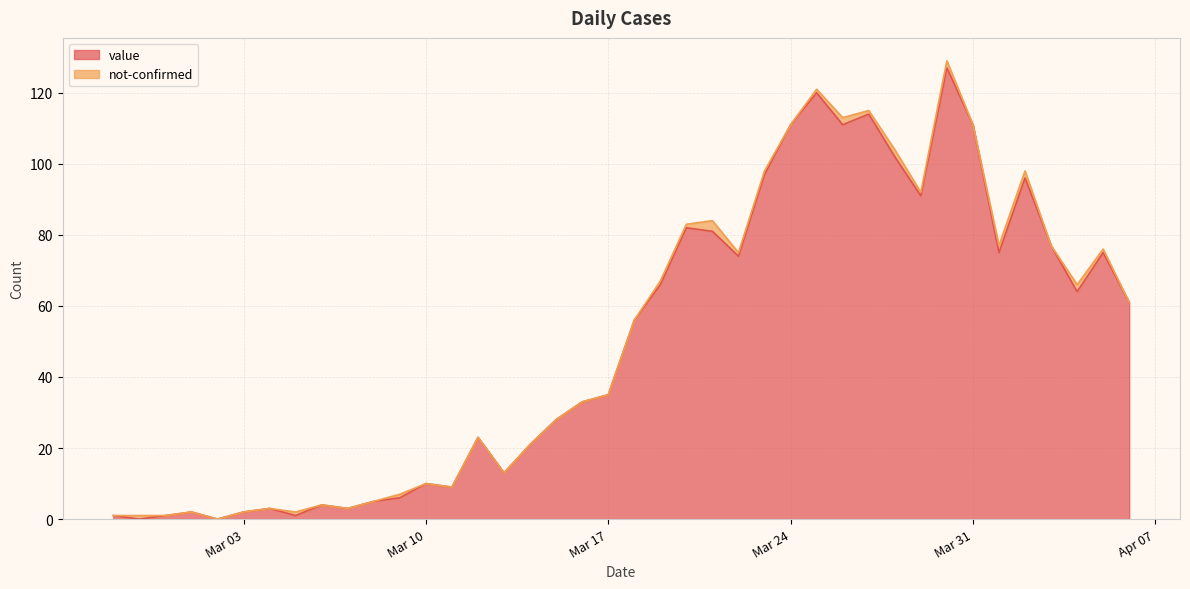

What is the greatest value displayed?

127